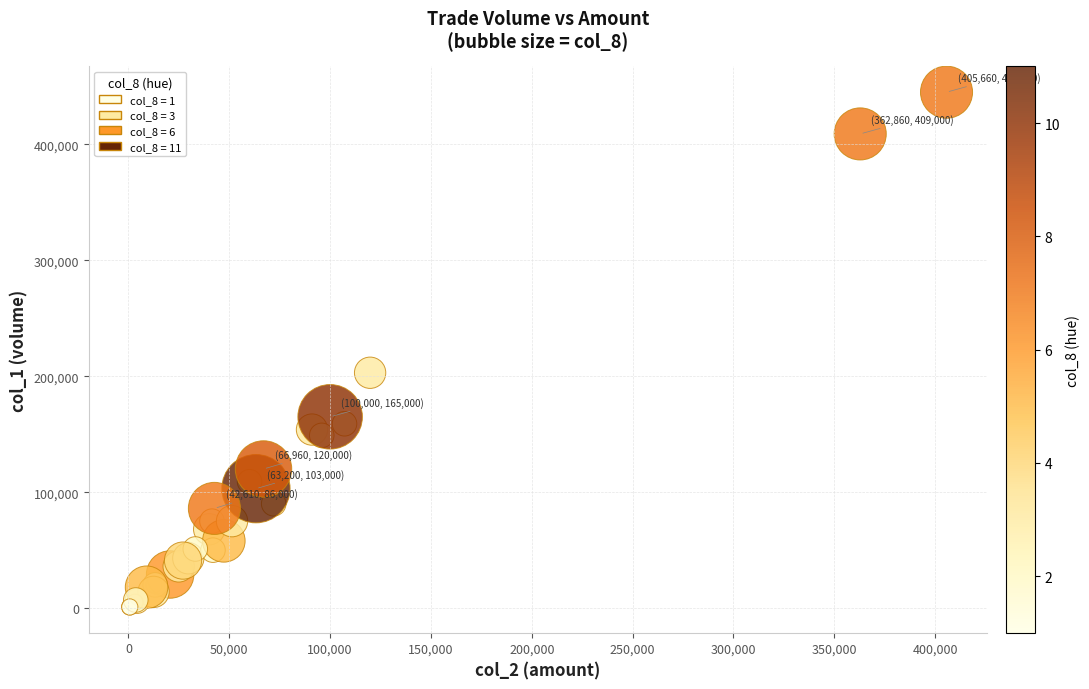

What Y value in the scatter plot is closest to 223000?

203000